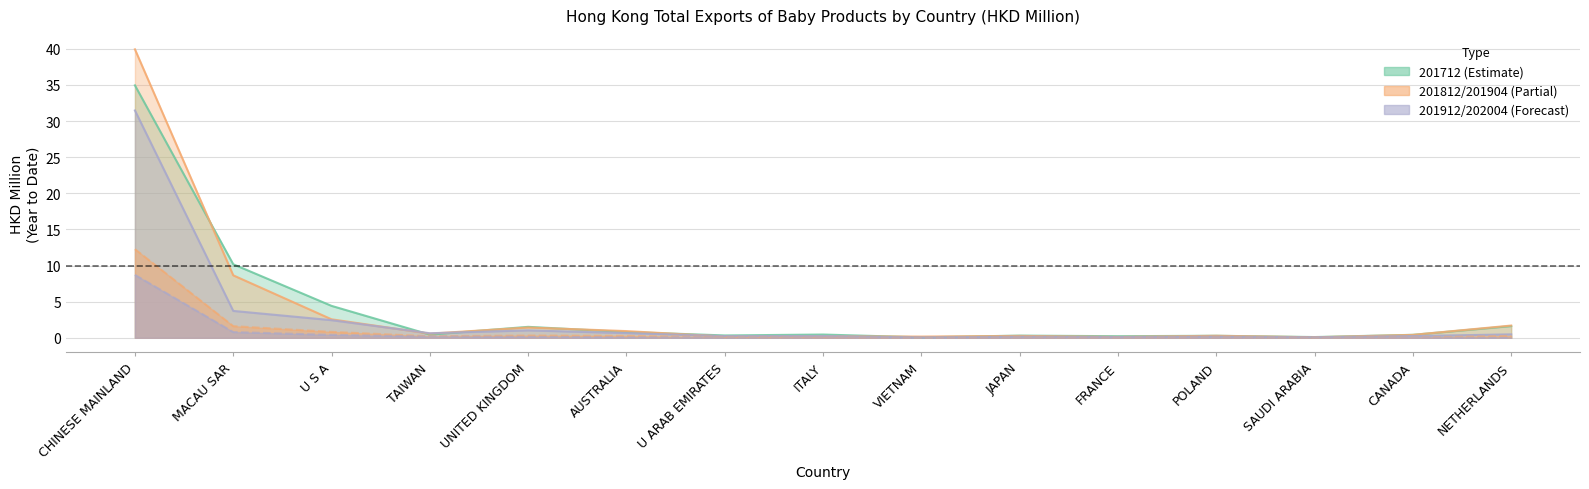

Where is the first local maximum for 201912?

UNITED KINGDOM